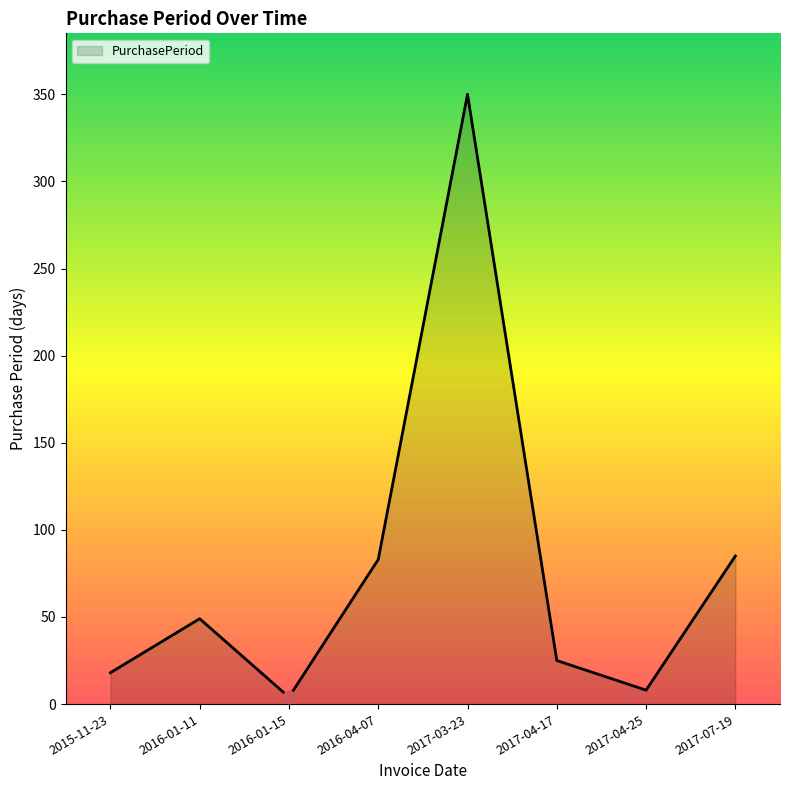

What is the ratio of the value at 2015-11-23 to the value at 2016-01-11?

0.4